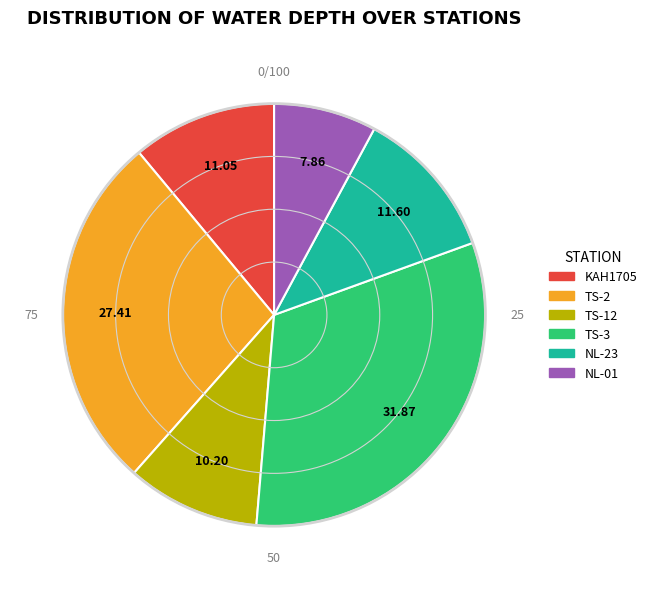

Which has a higher value, KAH1705 or NL-01?

KAH1705